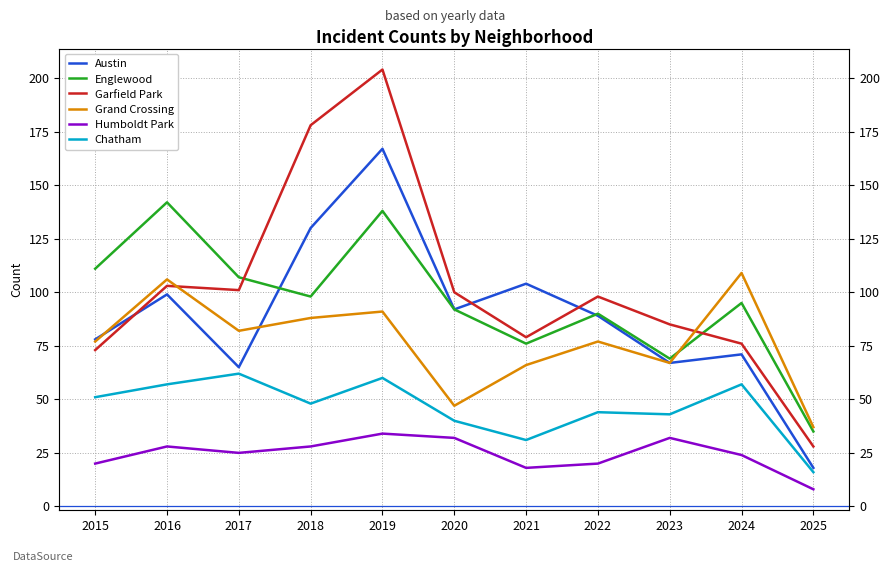

Does the chart display data point markers on the line(s)?

No